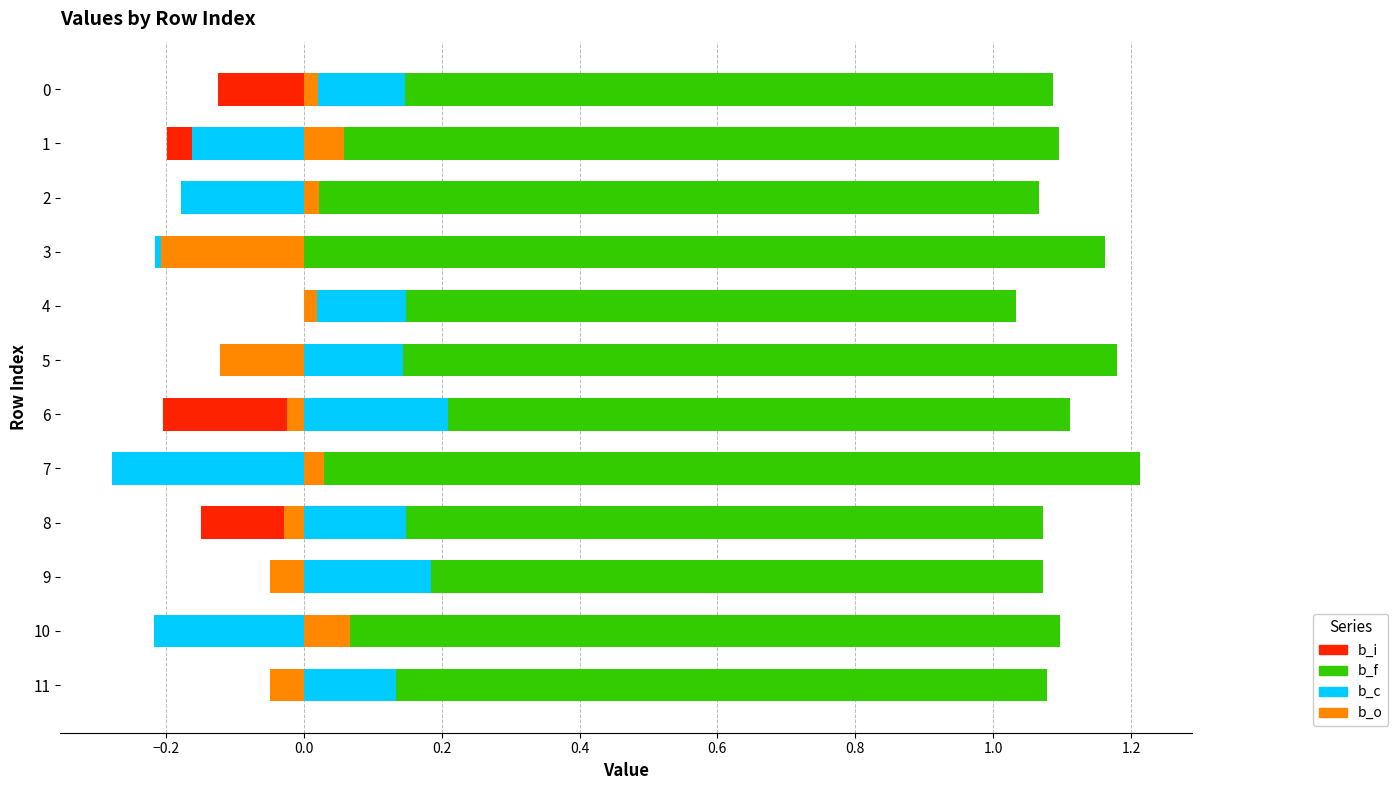

What position from the right is 1.2?

4